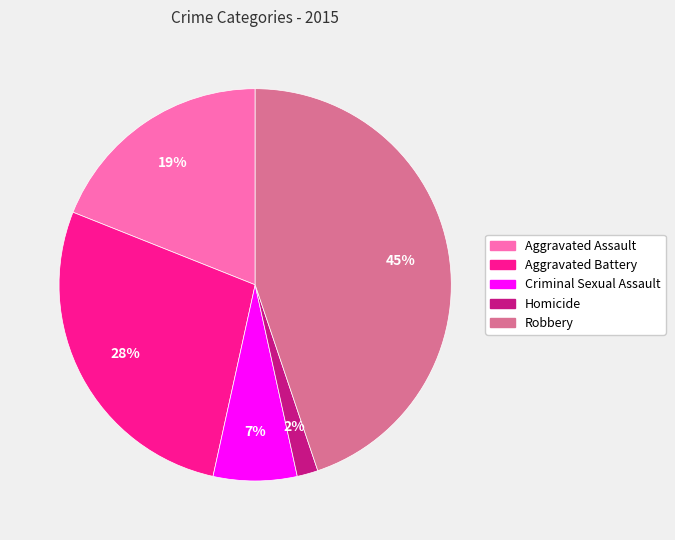

To the nearest percent, what portion does Homicide represent?

2%